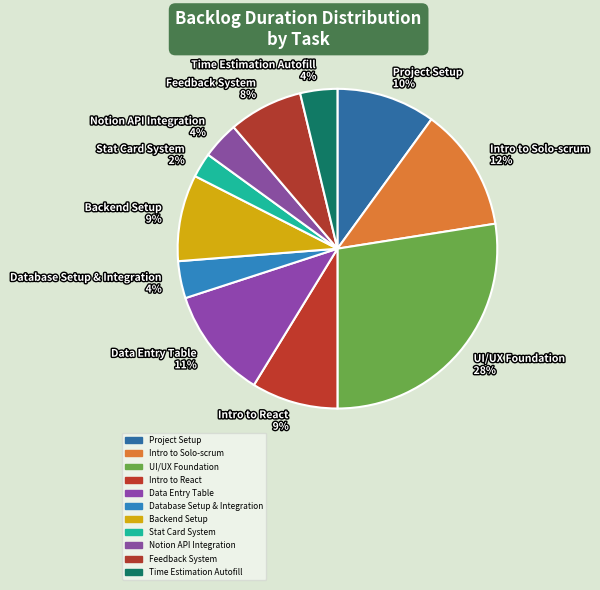

The Project Setup slice represents 15% of the pie. True or false?

False